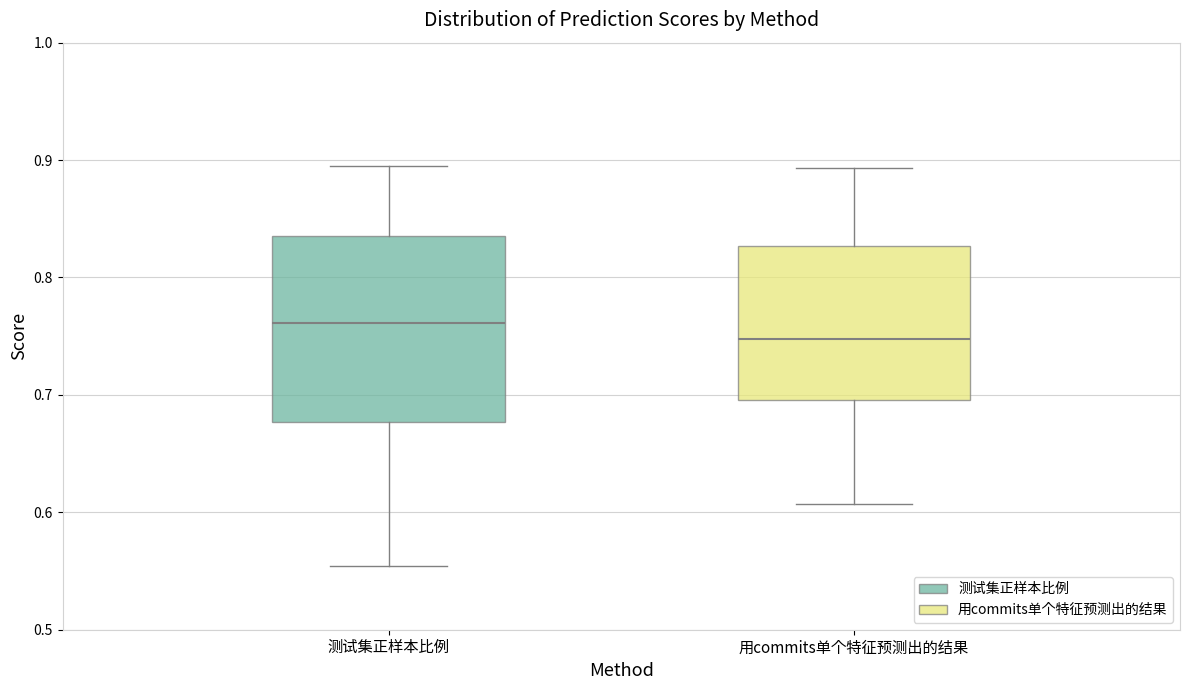

Reading left to right, transcribe this box plot: for each box, give where its median line is, the range the box spans, and where its two whiskers end, as read against the y-axis. The values are not printed on the chart, so give them approximately, as read against the axis.

测试集正样本比例: median 0.76, box 0.68 to 0.84, whiskers 0.55 to 0.89
用commits单个特征预测出的结果: median 0.75, box 0.70 to 0.83, whiskers 0.61 to 0.89